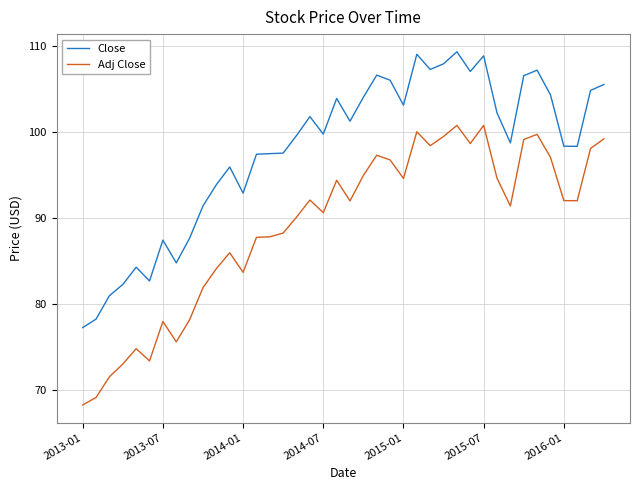

List the series in order of their overall mean, lowest first.

Adj Close, Close